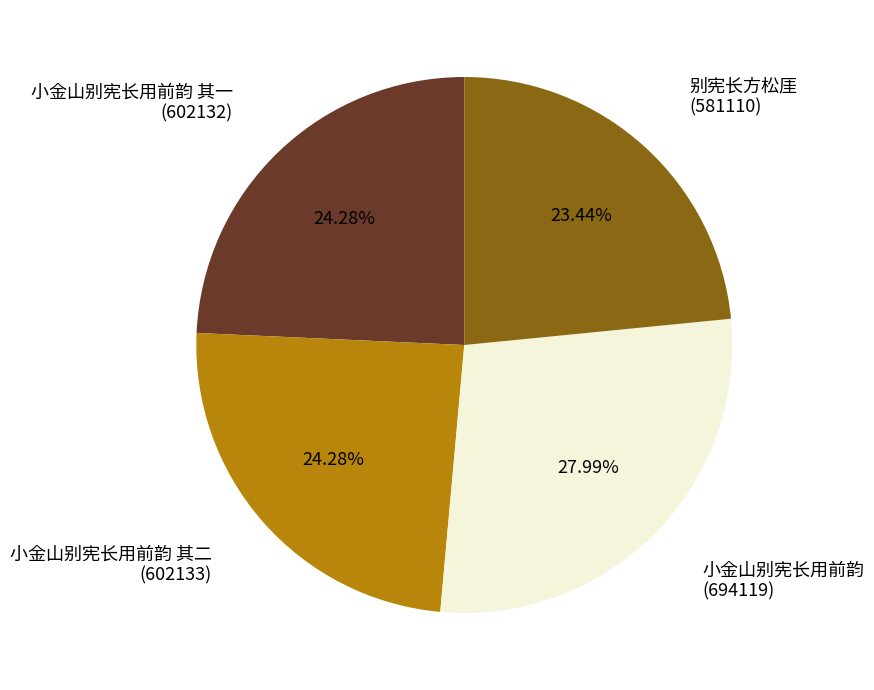

Is there a majority slice in this chart?

No